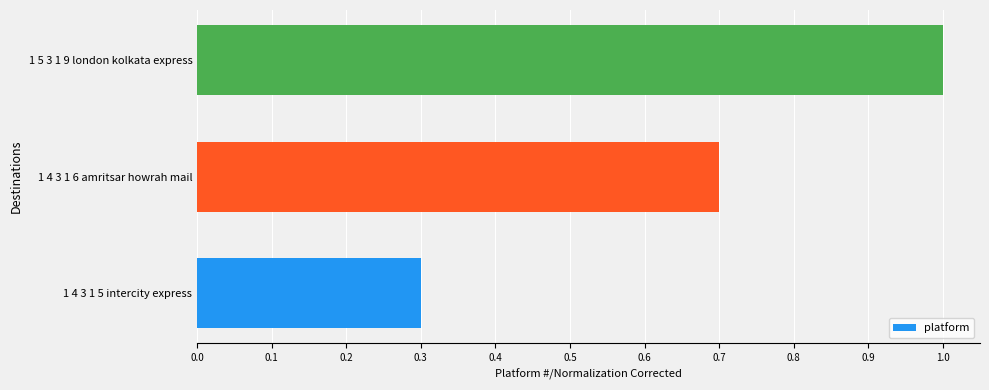

Rank the categories by value from lowest to highest.

1 4 3 1 5 intercity express, 1 4 3 1 6 amritsar howrah mail, 1 5 3 1 9 london kolkata express